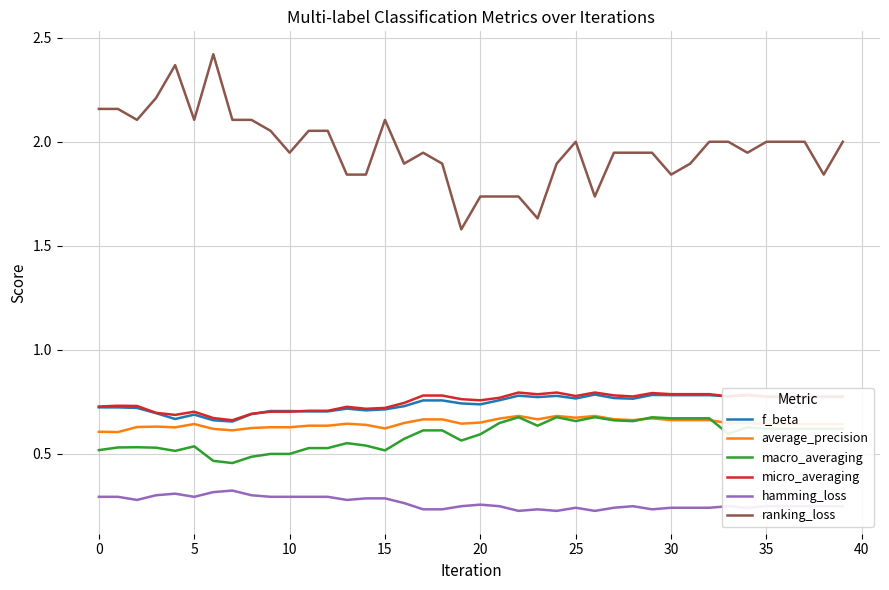

Which series has the largest range (max minus min)?

ranking_loss